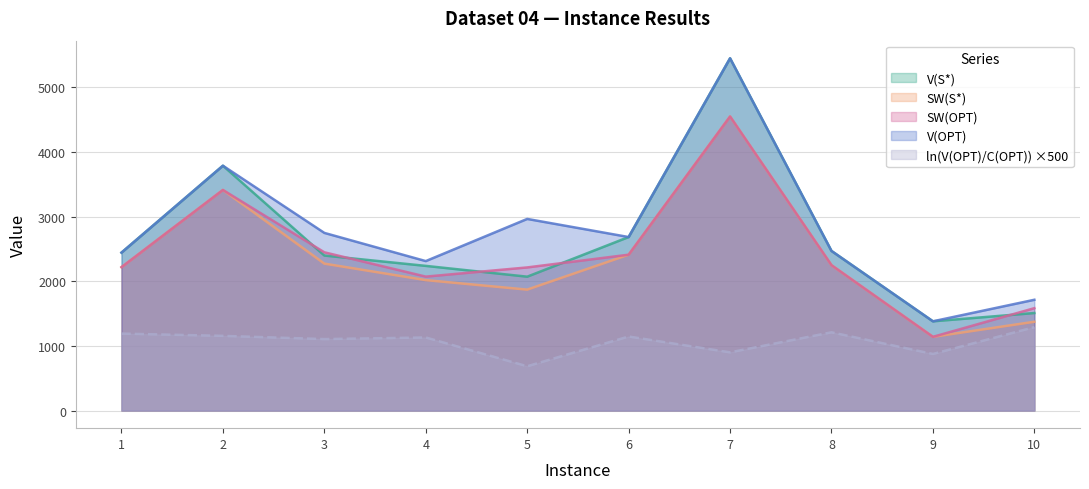

True or false: ln(V(OPT)/C(OPT)) and V(OPT) intersect in this chart.

False